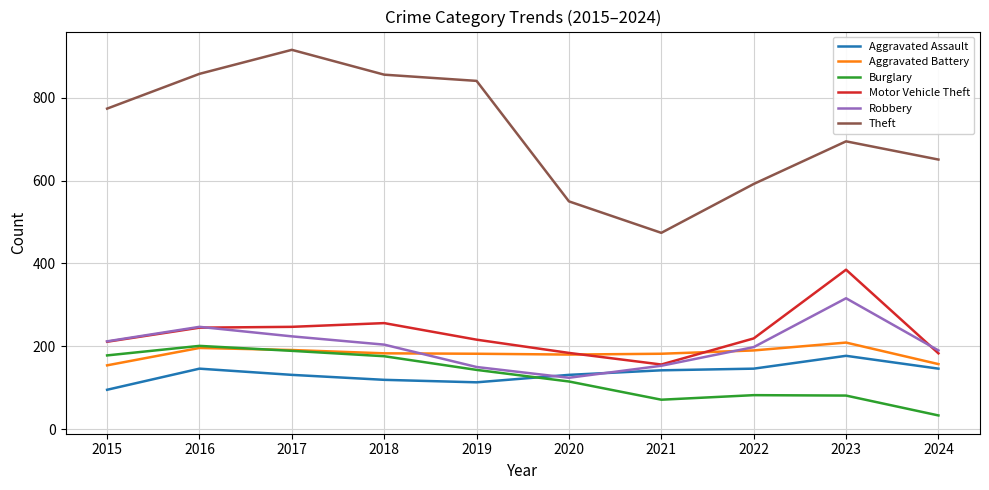

Is it true that Theft equals 474 at 2021?

True